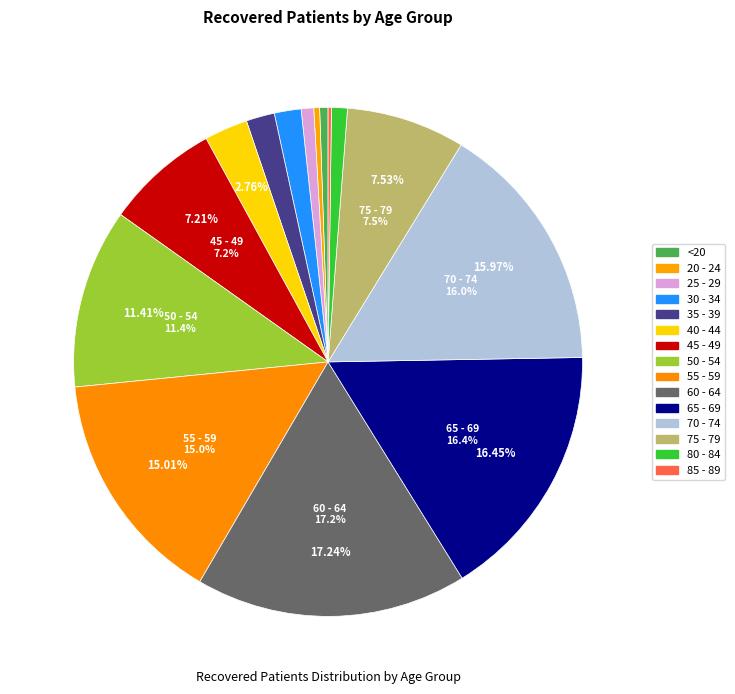

What is the smallest slice in the pie chart?

85 - 89